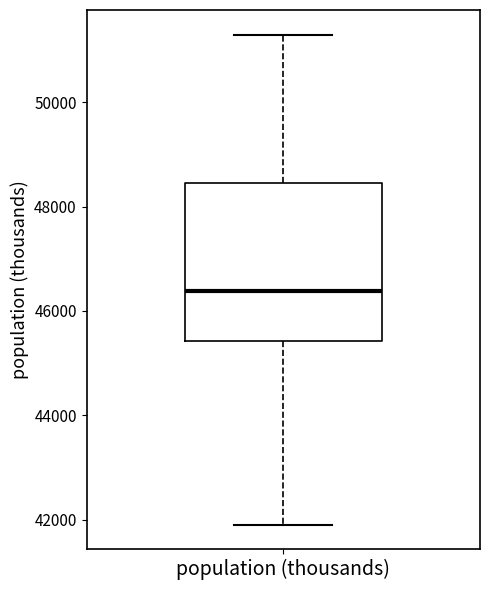

Transcribe this box plot: give where the median line is, the range the box spans, and where the two whiskers end, as read against the y-axis. The values are not printed on the chart, so give them approximately, as read against the axis.

median 46400, box 45400 to 48400, whiskers 42000 to 51200